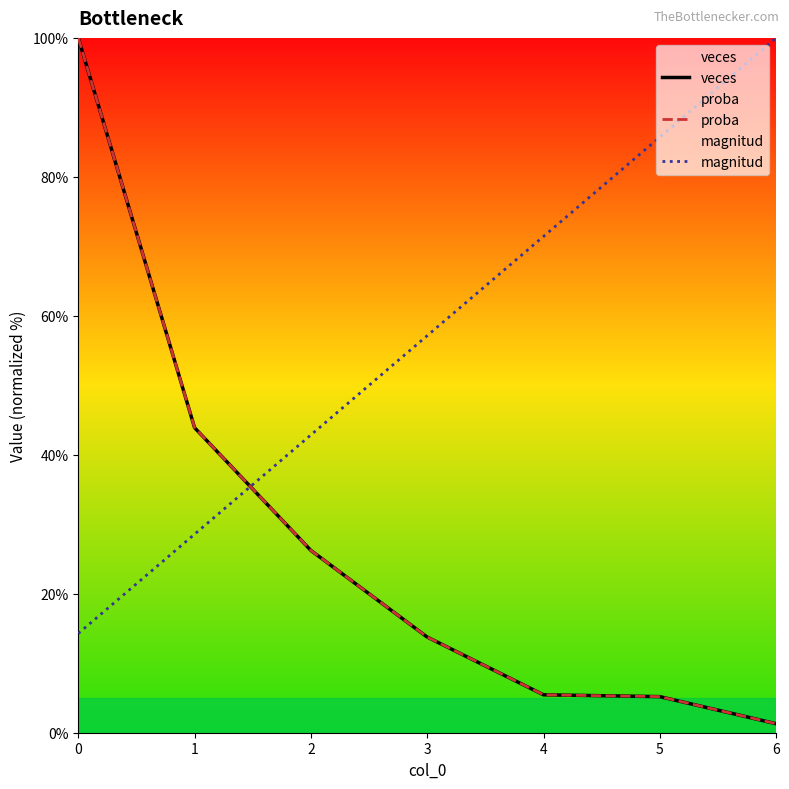

Rank the series by their maximum value, from lowest to highest.

veces, proba, magnitud